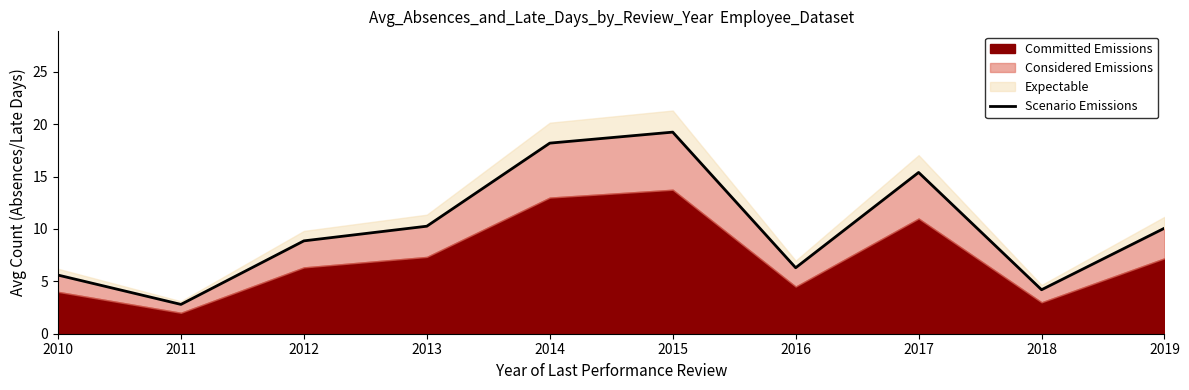

Reading left to right, transcribe all the data shown in this chart.

5.6	2.8	8.9	10.3	18.2	19.2	6.3	15.4	4.2	10.1